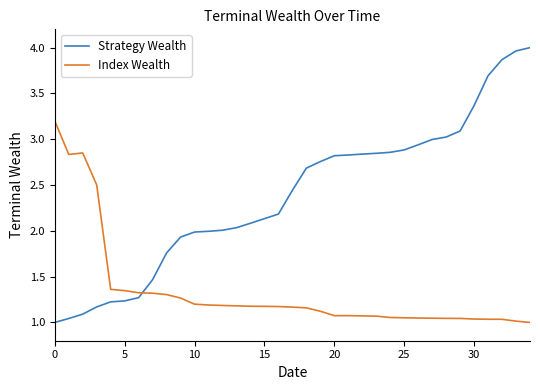

True or false: Strategy Wealth and Index Wealth cross at least once.

True